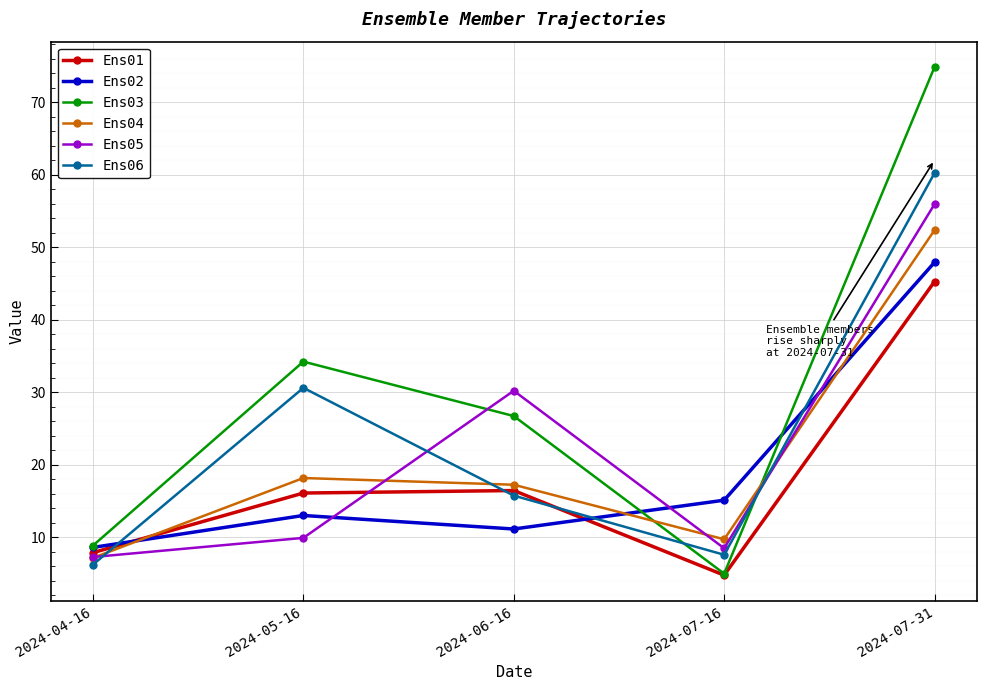

How many data points in Ens02 are less than 13?

2